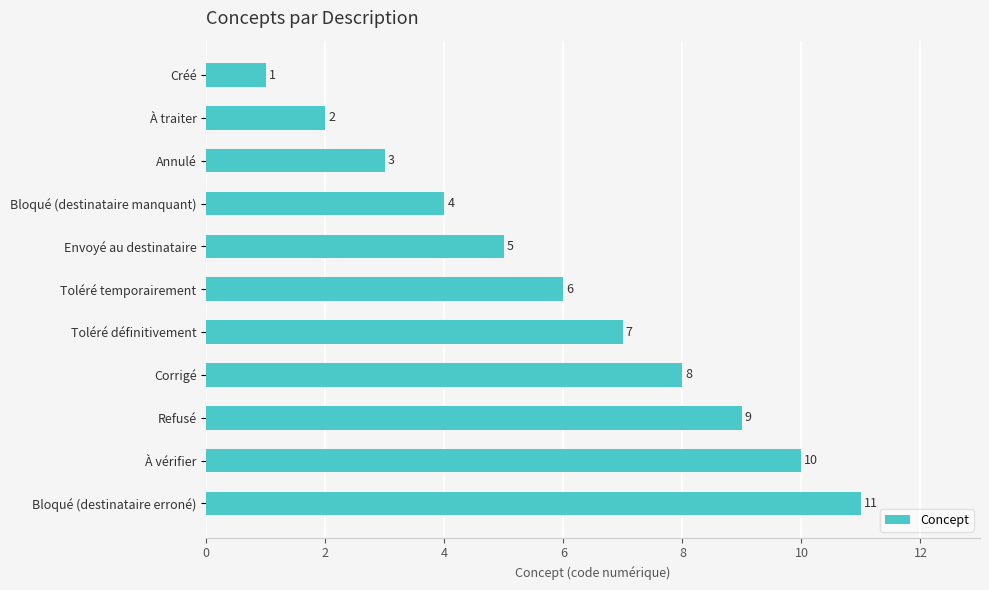

Rank the categories by value from lowest to highest.

Créé, À traiter, Annulé, Bloqué (destinataire manquant), Envoyé au destinataire, Toléré temporairement, Toléré définitivement, Corrigé, Refusé, À vérifier, Bloqué (destinataire erroné)